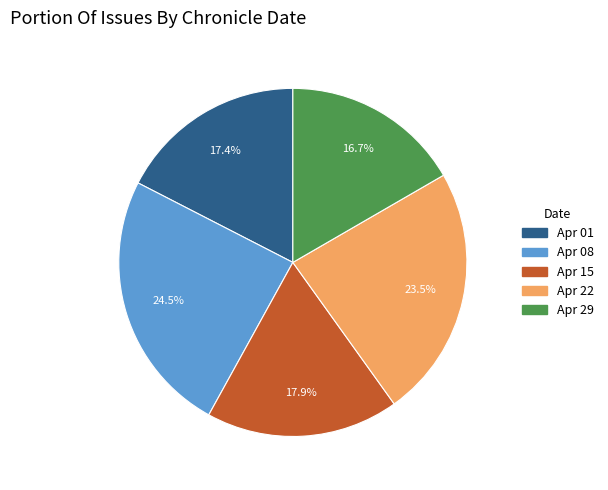

To the nearest percent, what is the average slice percentage?

20%